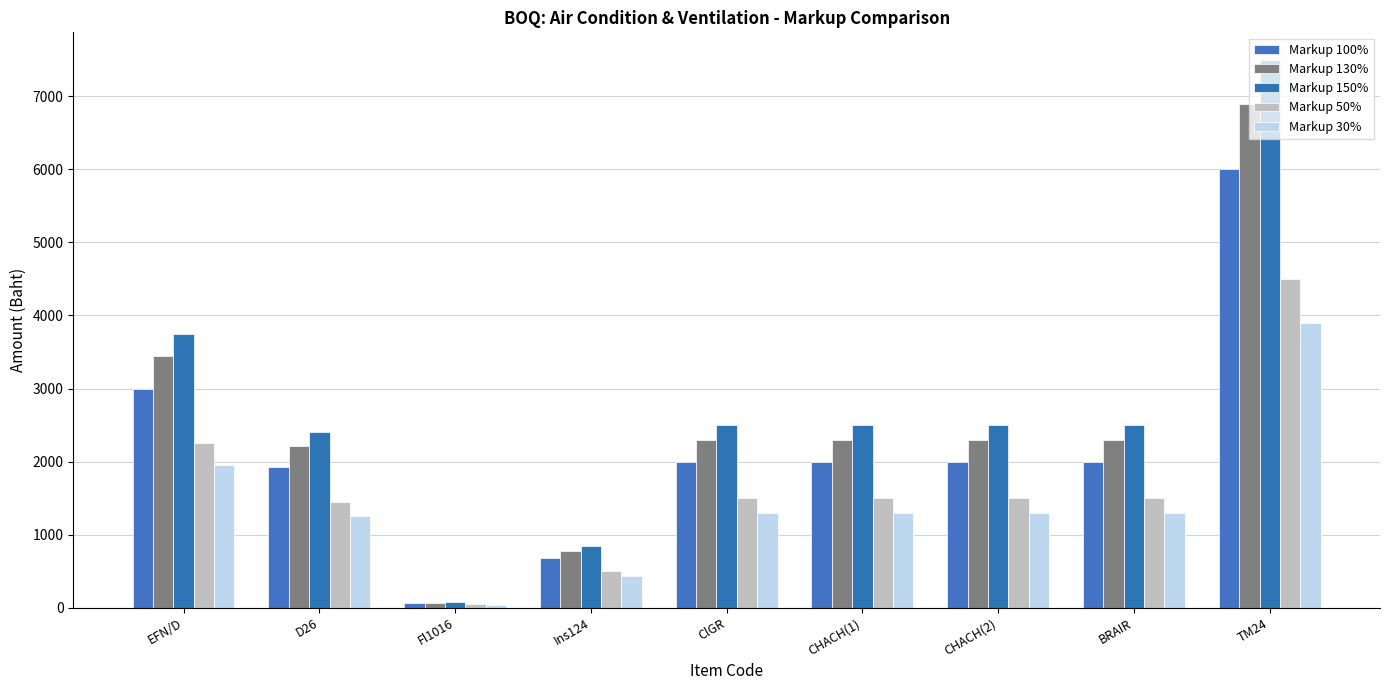

What are all the series names shown in the legend?

Markup 100%, Markup 130%, Markup 150%, Markup 50%, Markup 30%